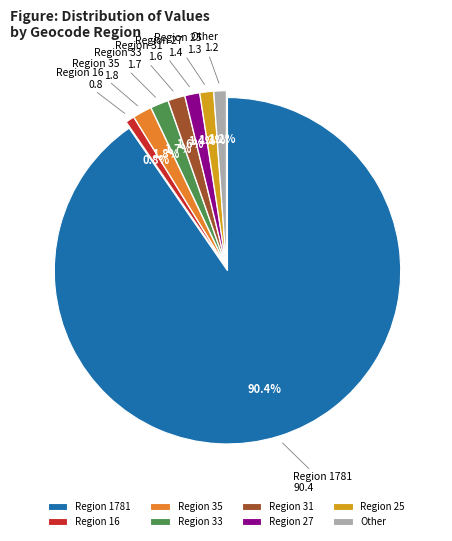

Which has a higher value, Region 16 or Region 27?

Region 27